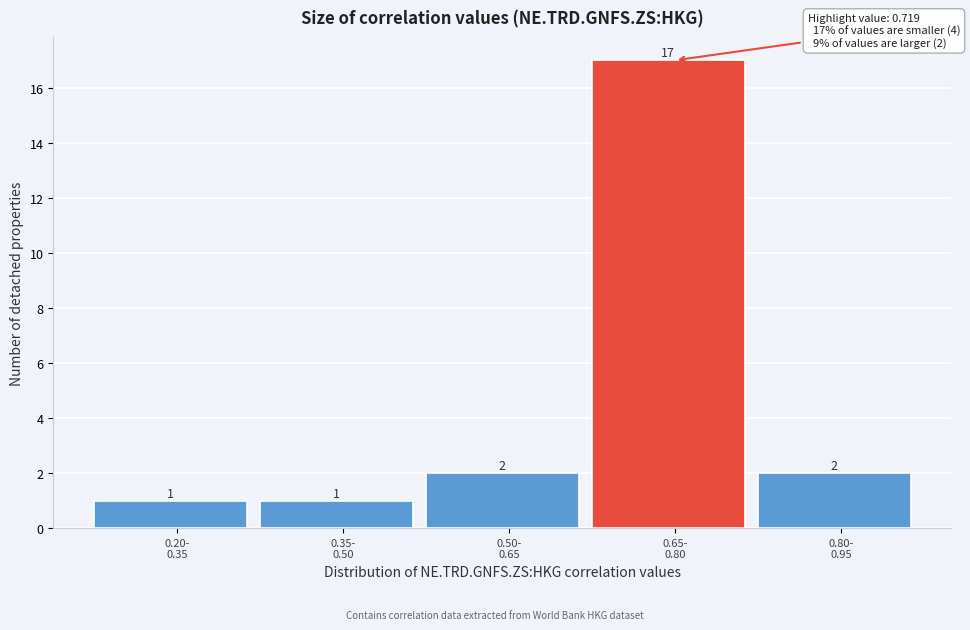

Reading right to left, extract all data points from this chart.

2	17	2	1	1